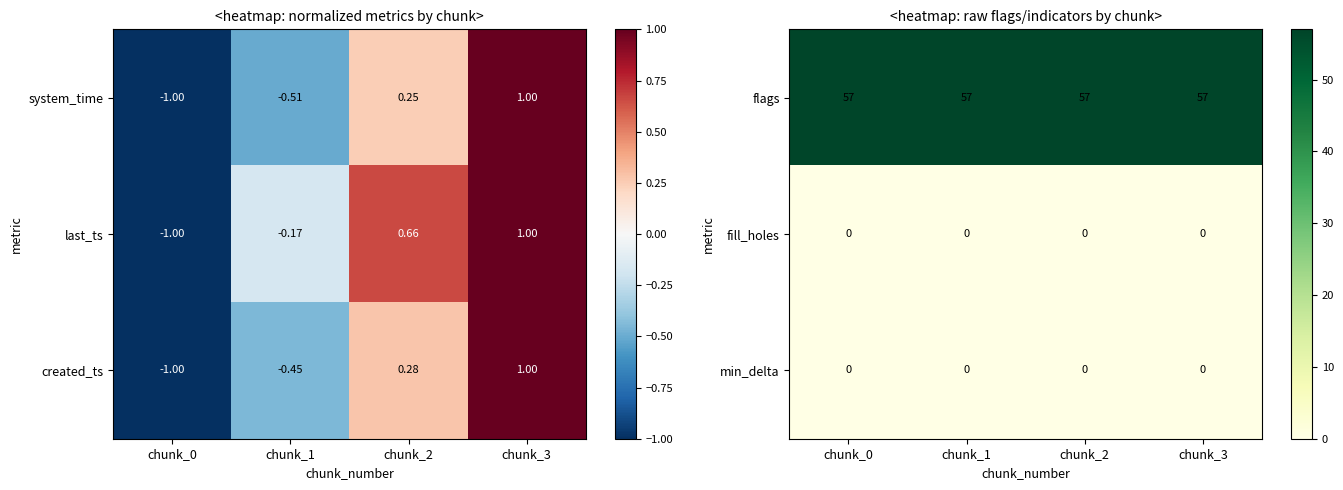

Between chunk_3 and chunk_0, which is larger?

chunk_3